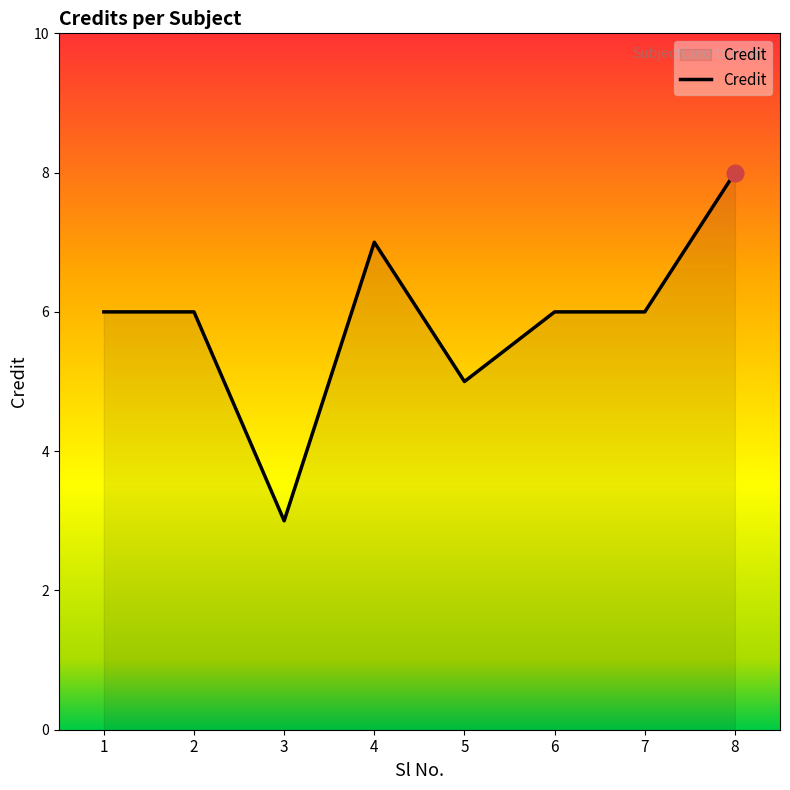

Which has a higher value, 1 or 8?

8